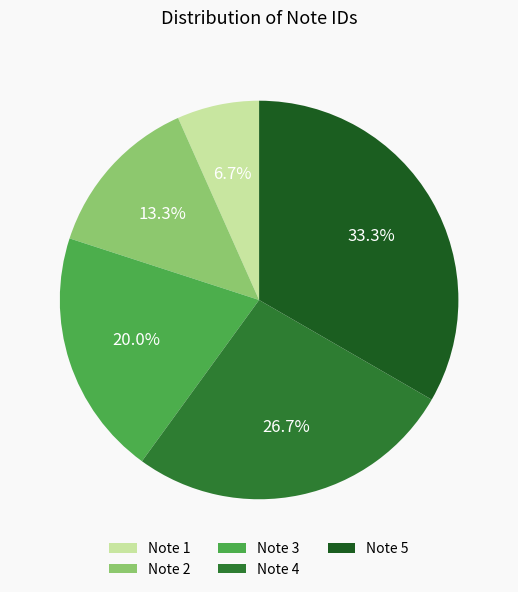

Is there any slice that represents more than half of the pie?

No